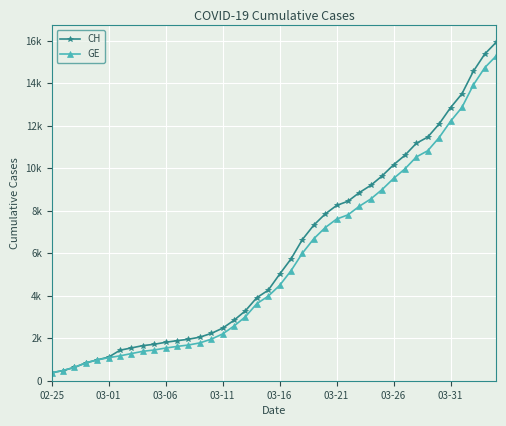

What are all the series names shown in the legend?

CH, GE